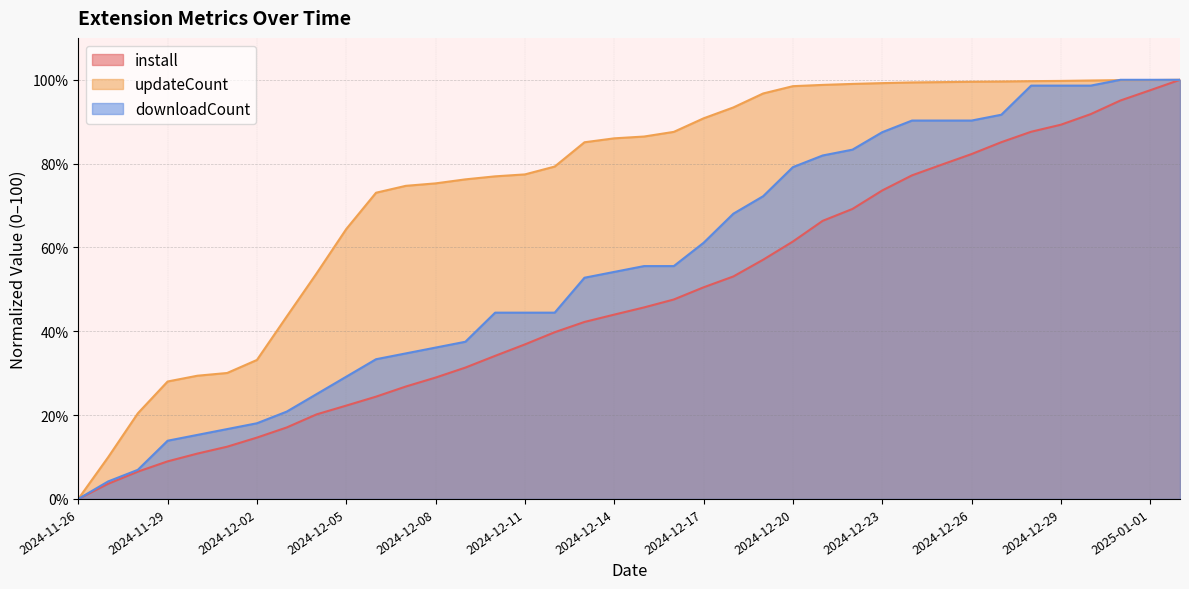

What is the difference between the maximum and minimum values in the updateCount series?

100.0